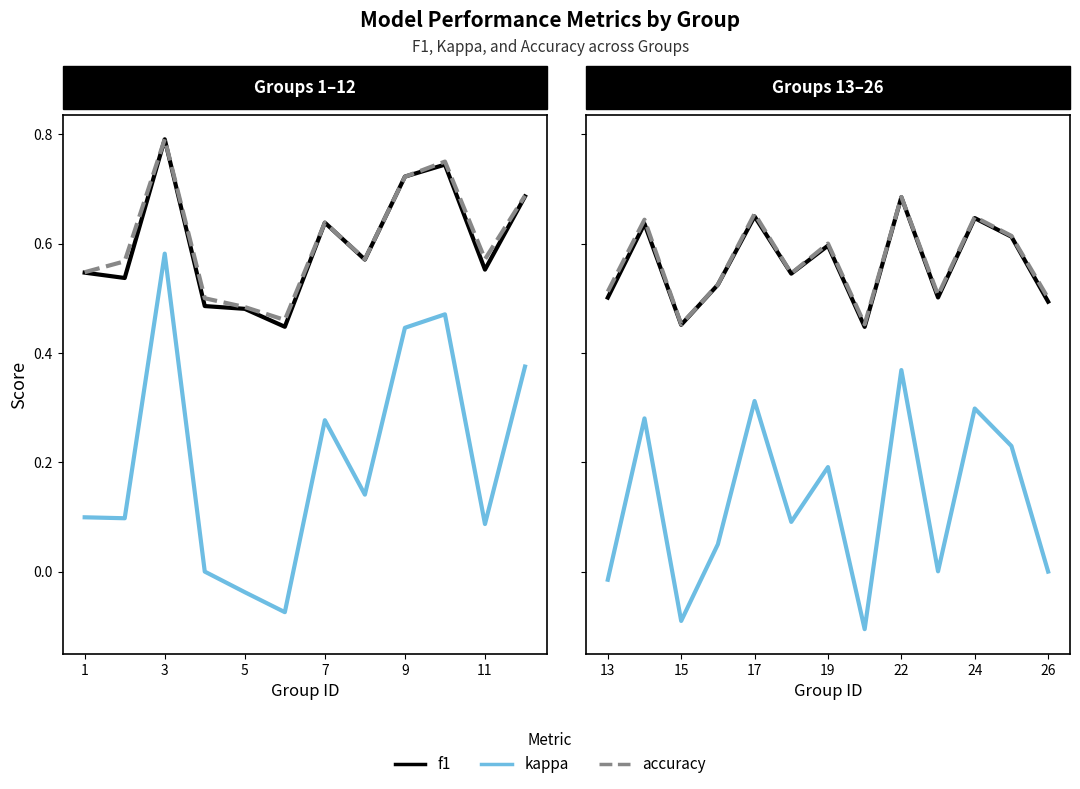

True or false: accuracy and kappa cross at least once.

False